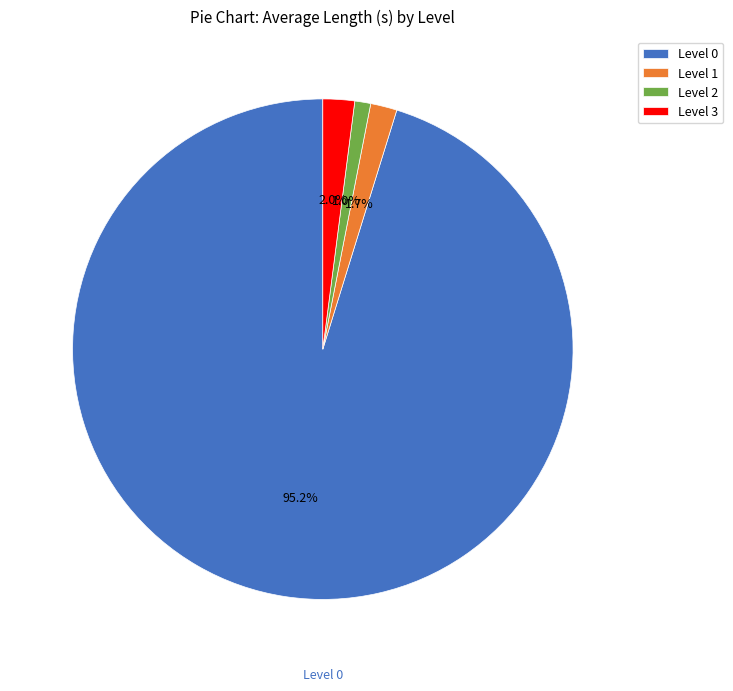

What percentage is NOT represented by Level 1?

98.3%